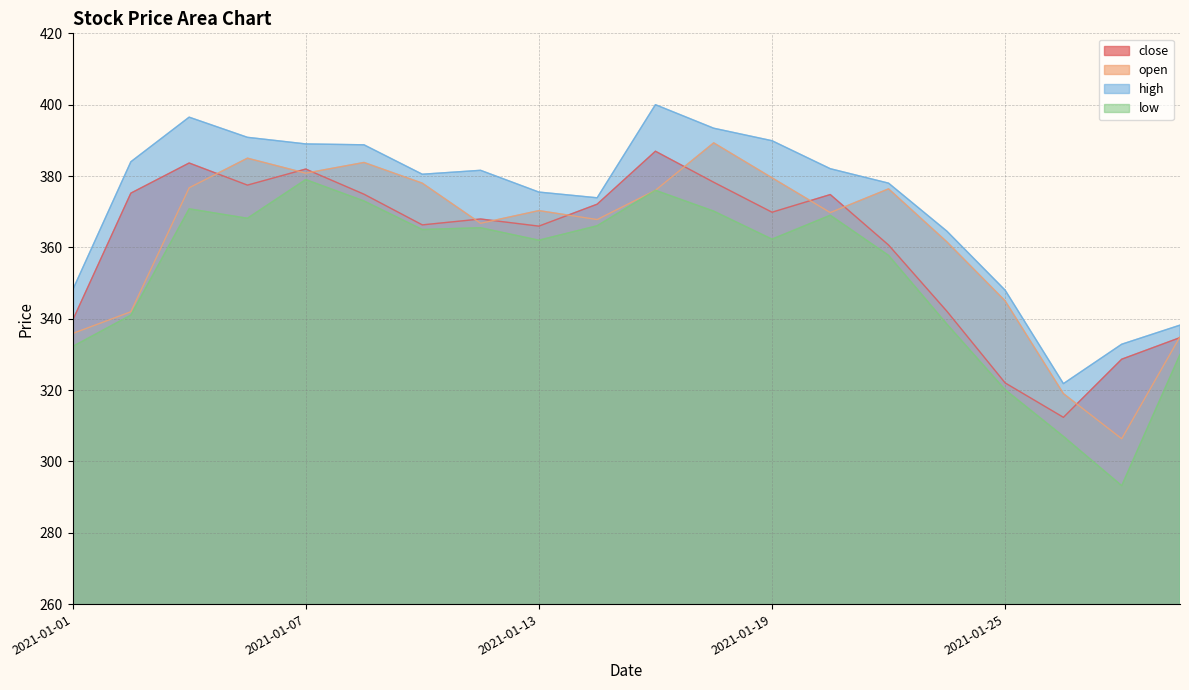

What is the total value across all series at 2021-01-29?

1337.8